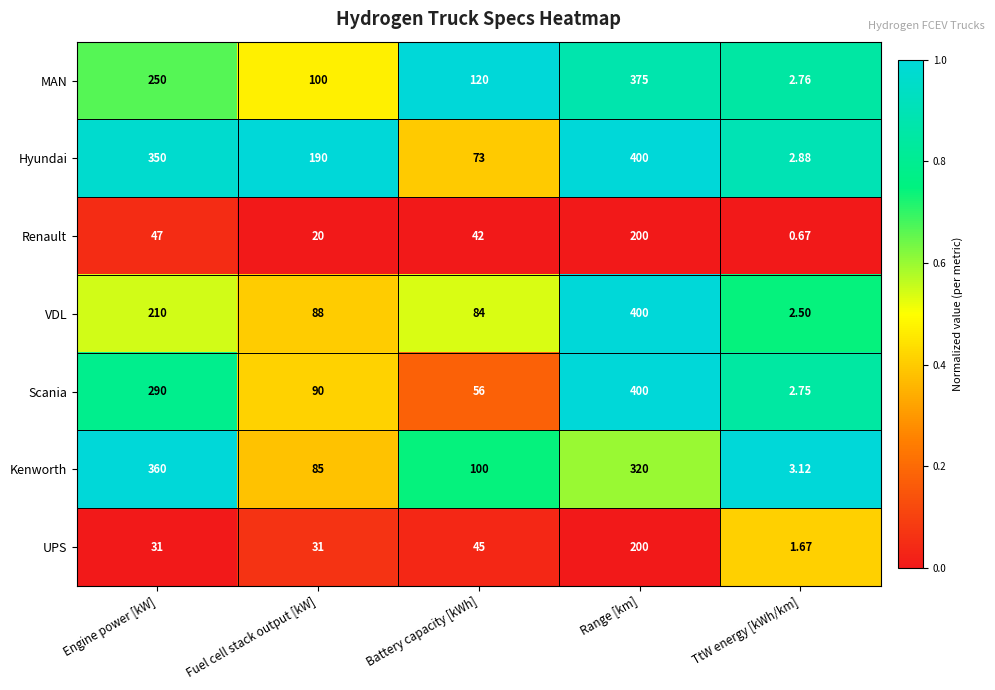

Which series has the widest spread of values?

VDL